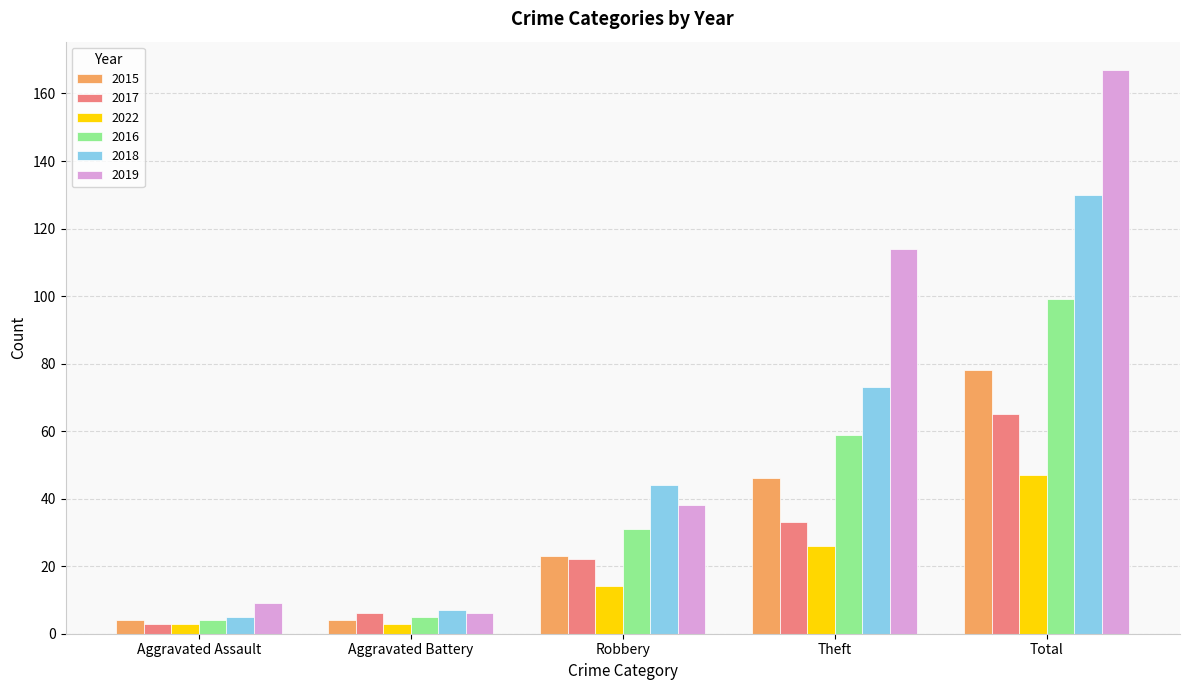

What is the spread (max minus min) of values at Total?

120